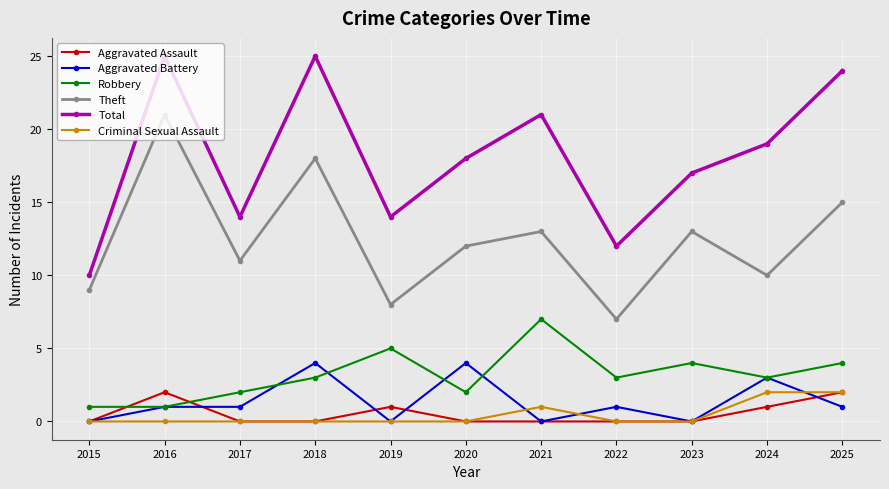

Which category has the lowest value in the Theft series?

2022